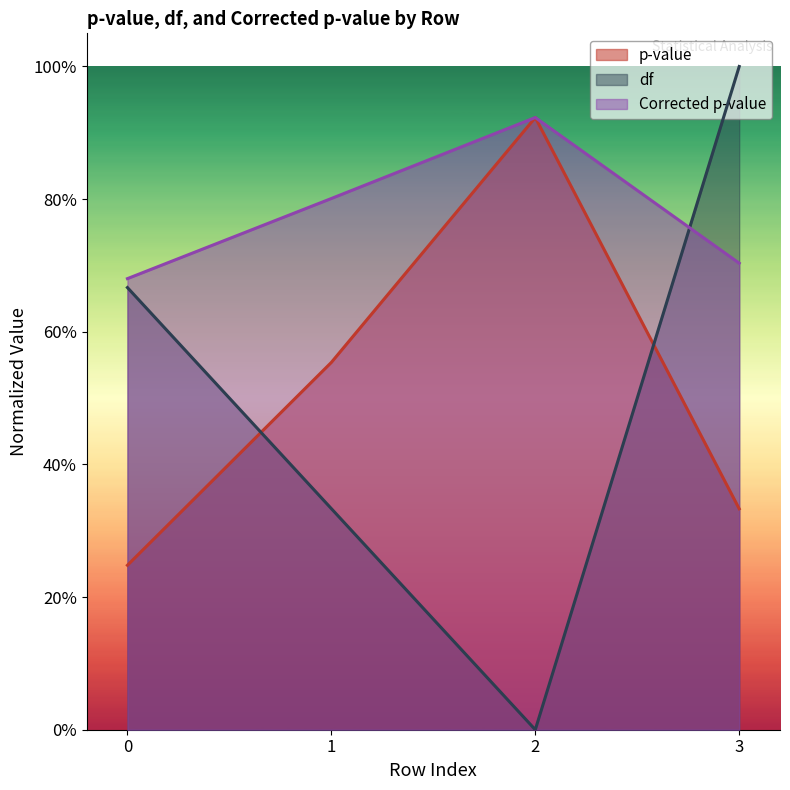

What is the value of the Corrected p-value point at the 1st from the left?

0.7